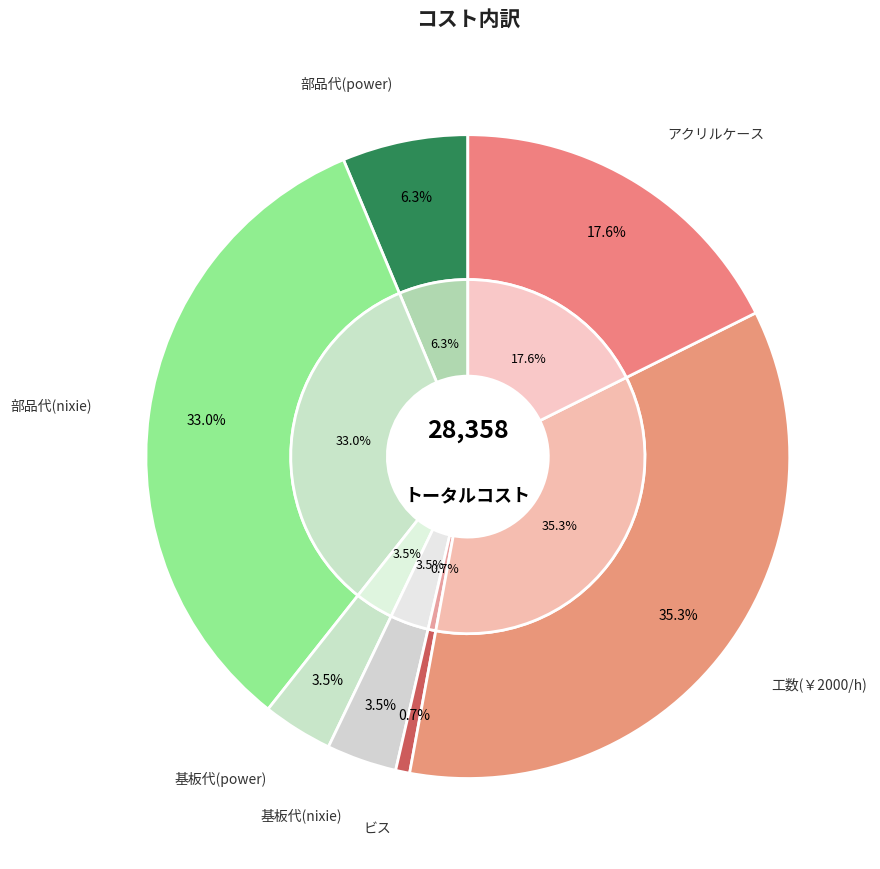

Is there a majority slice in this chart?

No